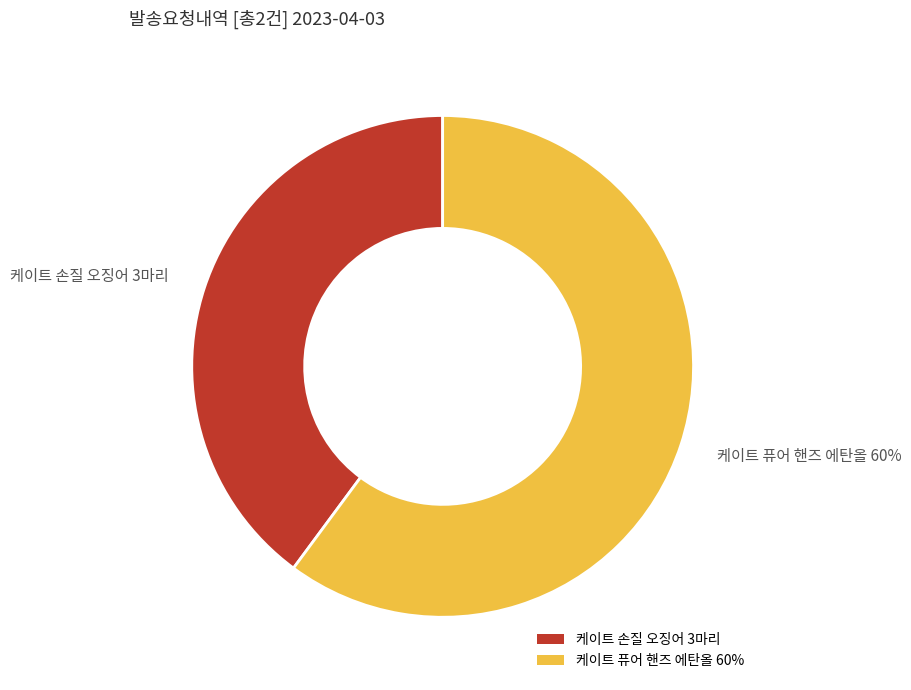

Which category has the smallest portion of the pie?

케이트 손질 오징어 3마리